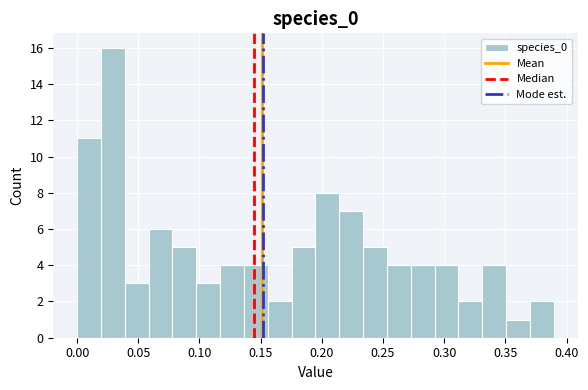

Around what value on the x-axis is the tallest bar? Give the approximate position of its centre, as read against the axis.

0.030